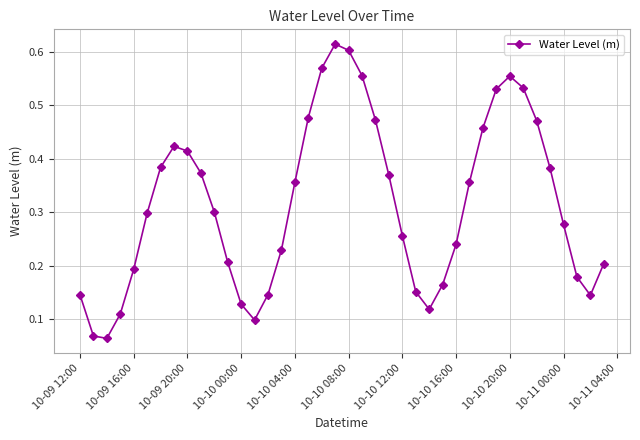

Count the values in the range 0 to 1.

40